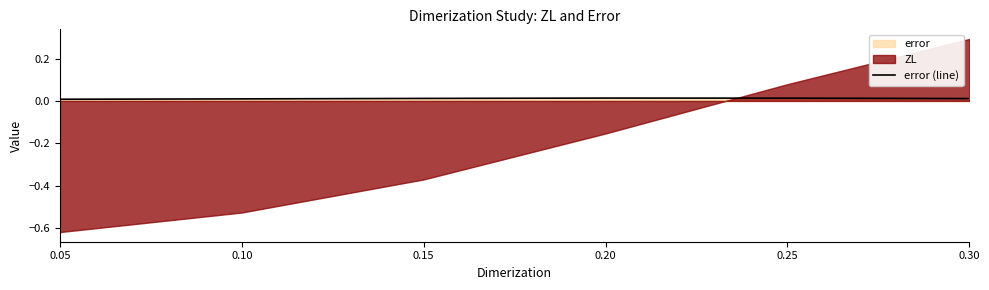

List the labels in order of value, largest first.

0.20, 0.25, 0.15, 0.30, 0.10, 0.05